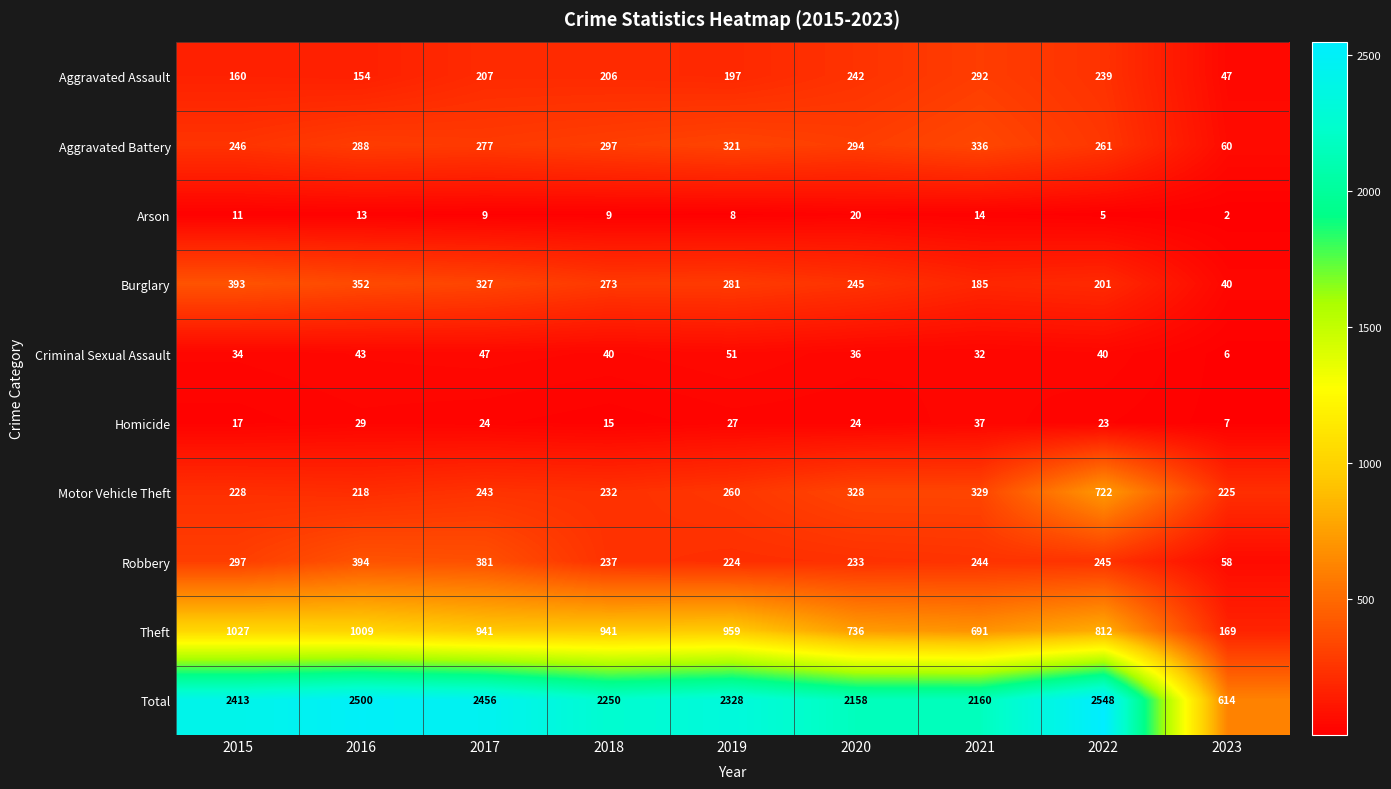

Read the Motor Vehicle Theft value at 2016, to the nearest 100.

200